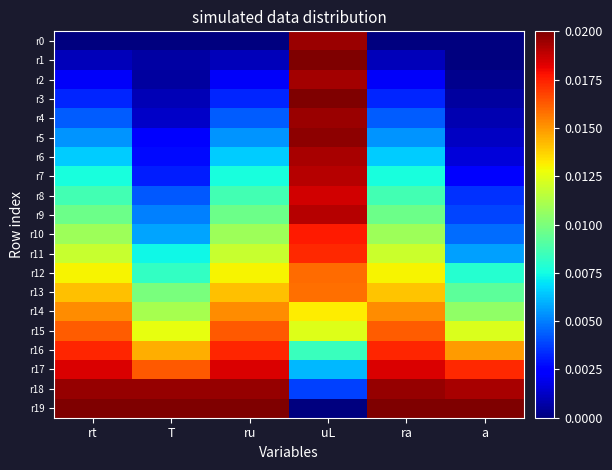

What is the total value across all series at ru?

0.2